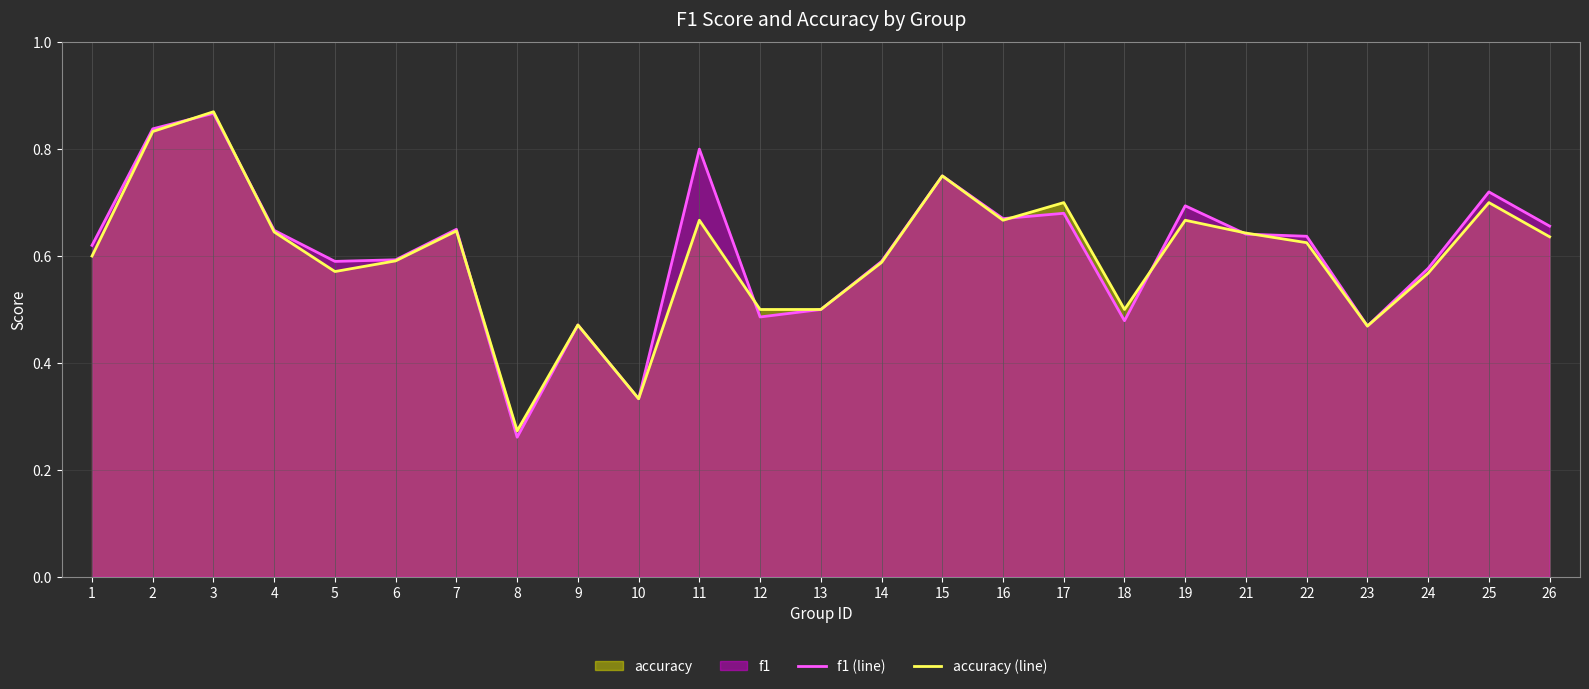

Where is f1 (line) nearest to the value 0?

8